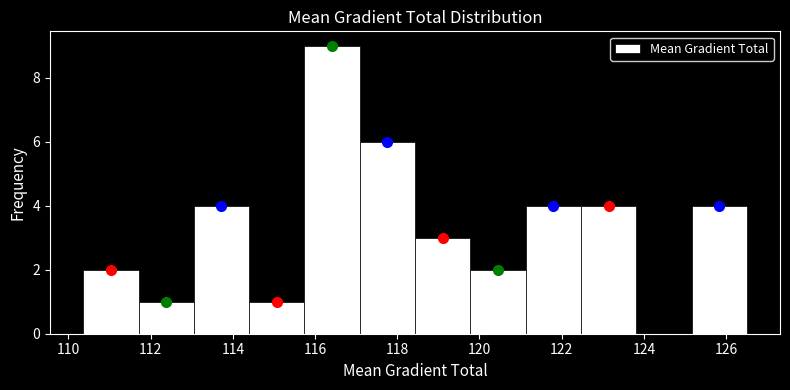

Reading left to right, transcribe this chart: for each bar, give the range it covers on the x-axis and its height. Neither the bar edges nor the heights are printed on the chart, so give them approximately, as read against the axes.

110.4 to 111.8: 2
111.8 to 113.0: 1
113.0 to 114.4: 4
114.4 to 115.8: 1
115.8 to 117.0: 9
117.0 to 118.4: 6
118.4 to 119.8: 3
119.8 to 121.2: 2
121.2 to 122.4: 4
122.4 to 123.8: 4
123.8 to 125.2: 0
125.2 to 126.6: 4